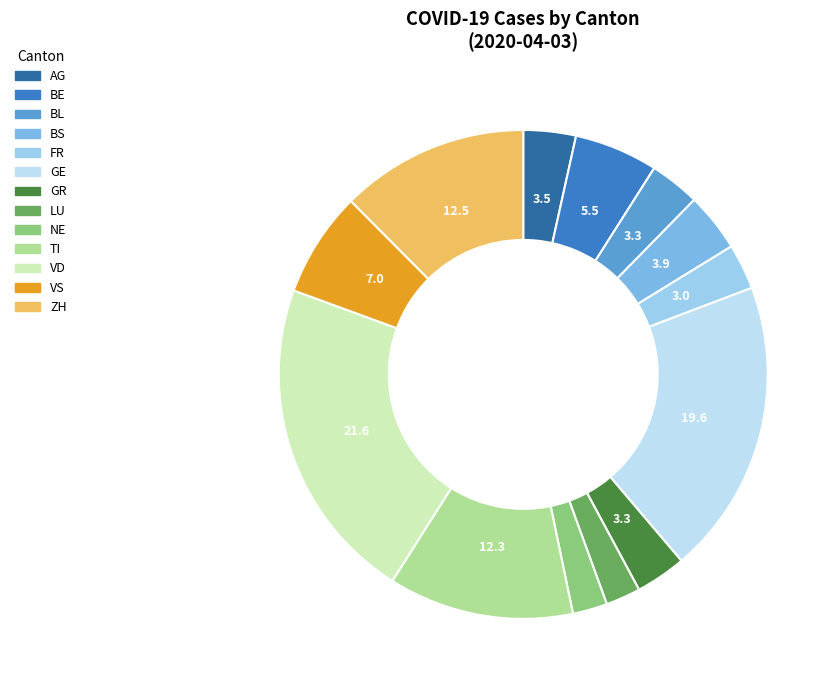

Is it true that BE is 6% of the pie?

True